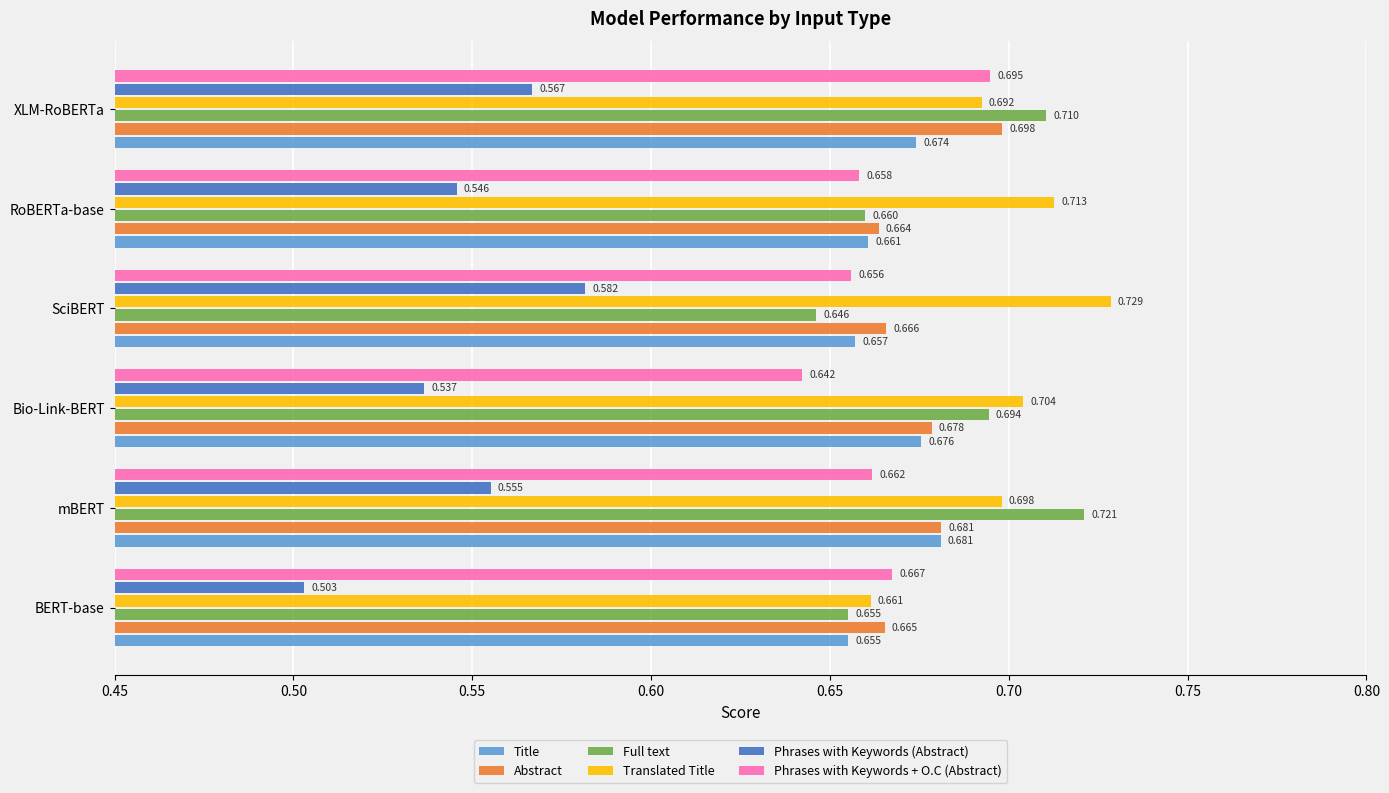

Which category has the highest value across all series?

SciBERT